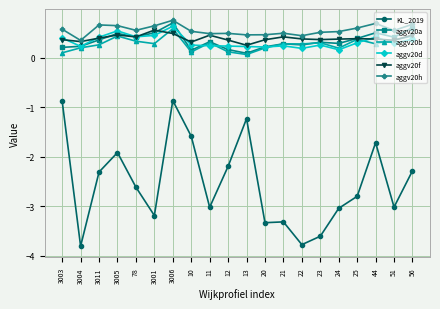

What is the highest value of the KL_2019 series?

-0.9